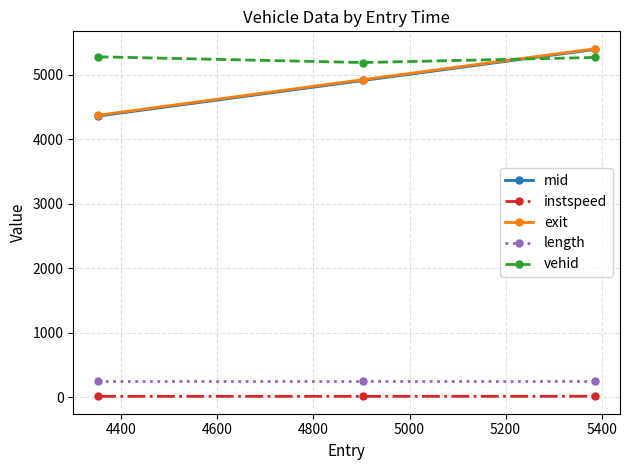

Count the number of data series in this chart.

5